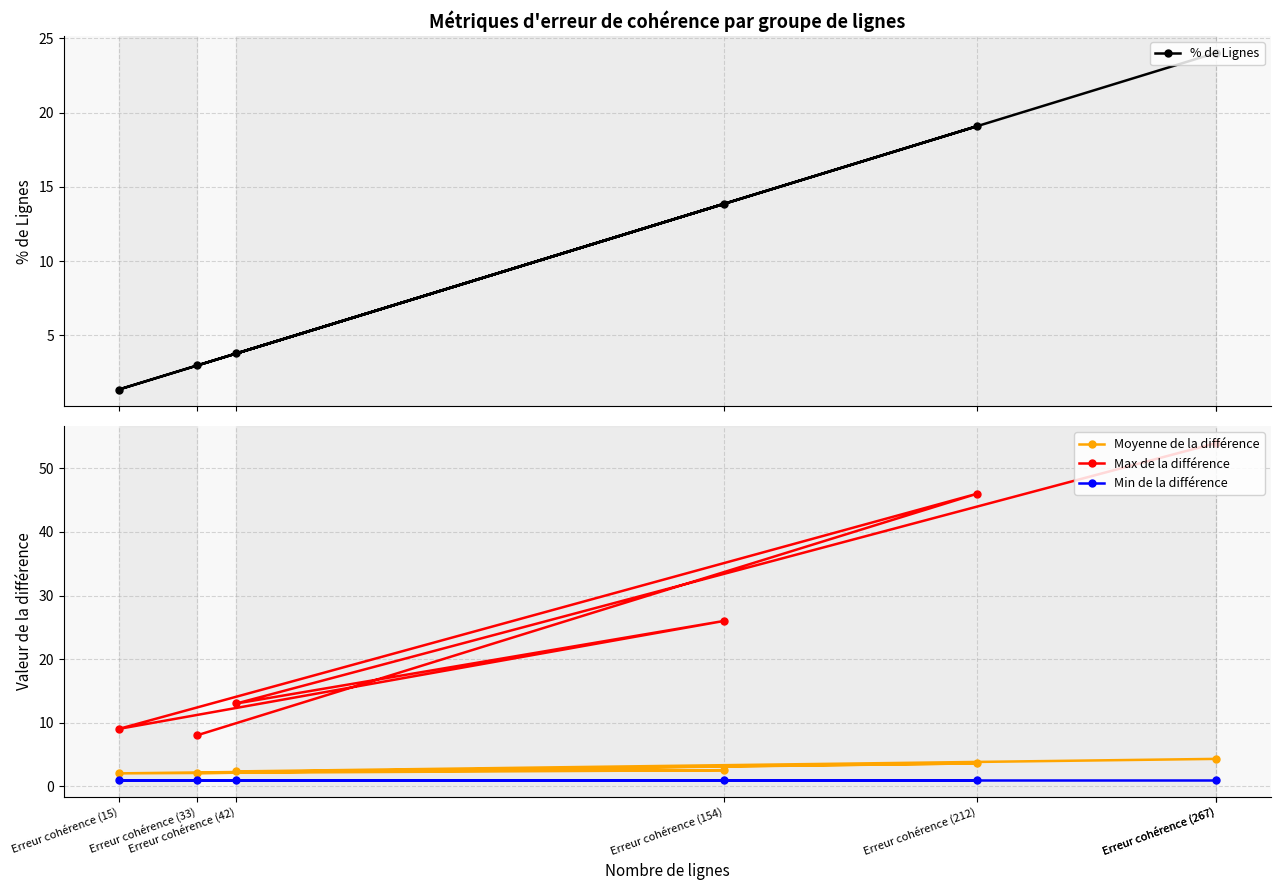

Is this an area chart (filled region under the line)?

No